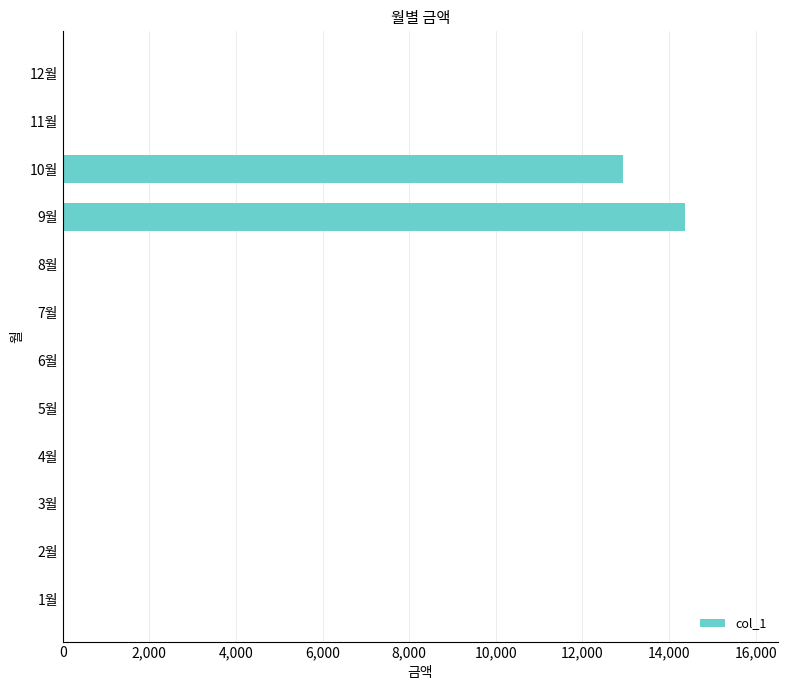

At which label is the value closest to 7180?

10월